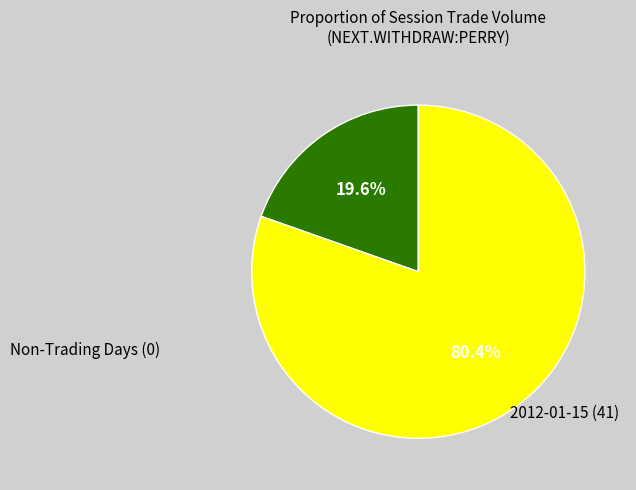

Does any single category account for the majority?

Yes